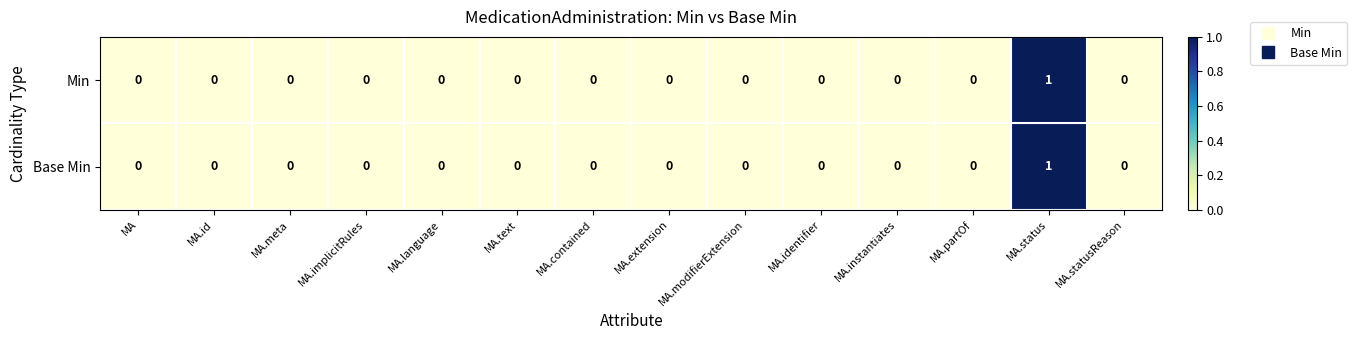

The Base Min series shows 0 at MA.id. True or false?

True